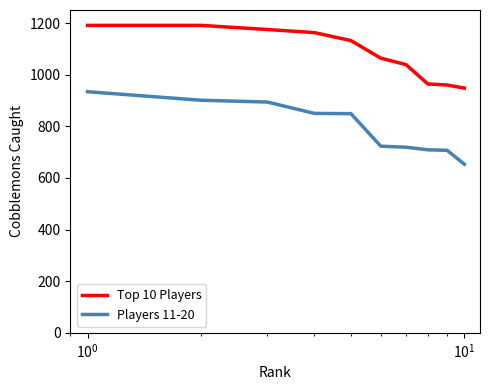

What is the difference between the maximum and minimum values in the Top 10 Players series?

243